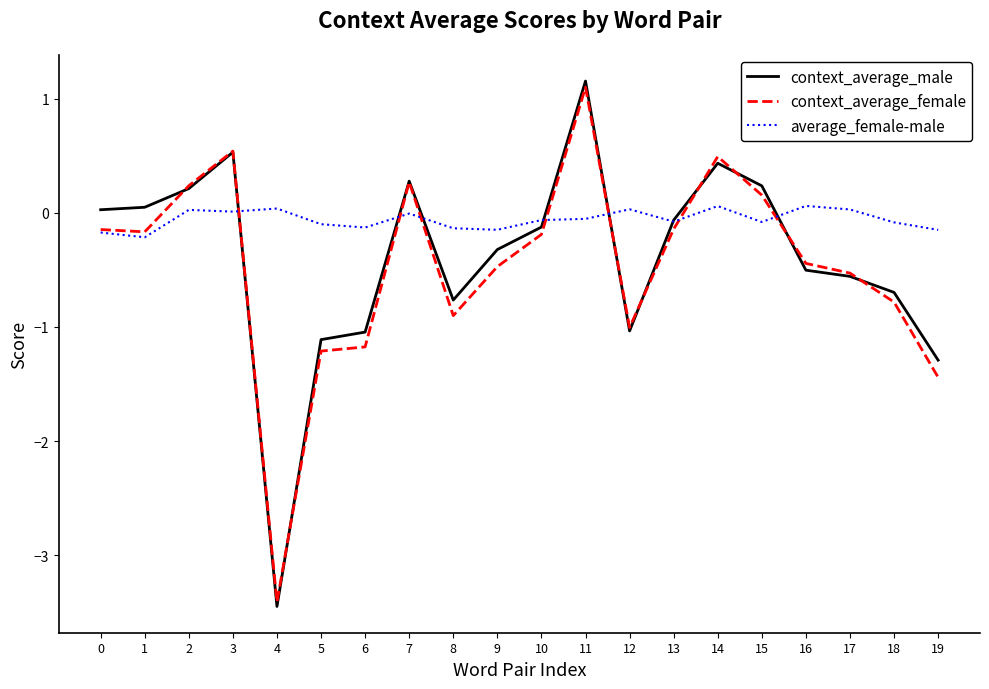

After their last crossing, which series has the higher values: context_average_male or context_average_female?

context_average_male